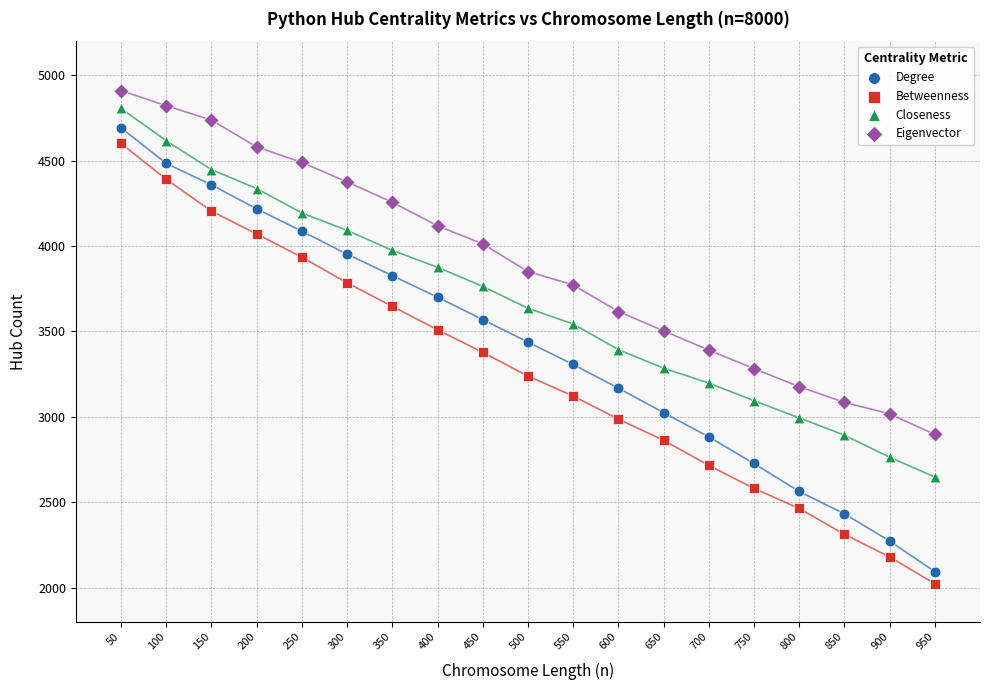

Across all data points, what is the range of Y values (max minus min)?

2888